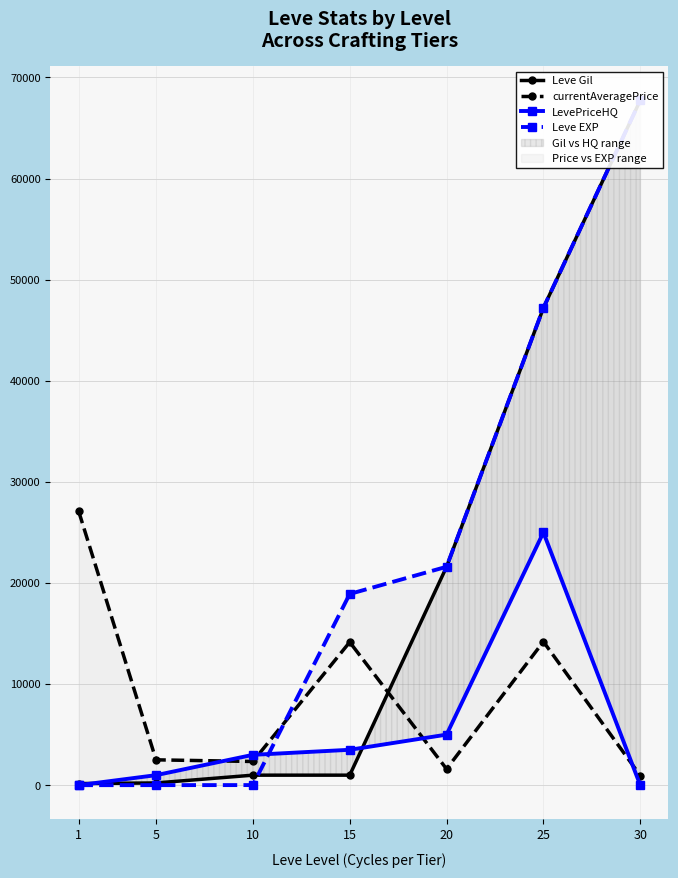

What is the difference between the second highest and second lowest values in the Leve EXP series?

47195